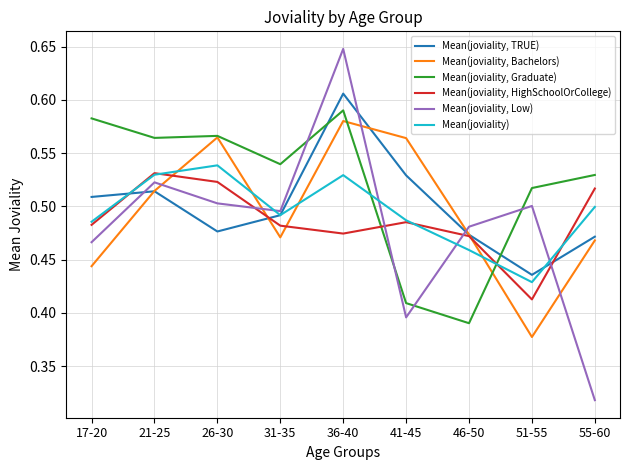

Rank the series by their maximum value, from highest to lowest.

Mean(joviality, Low), Mean(joviality, TRUE), Mean(joviality, Graduate), Mean(joviality, Bachelors), Mean(joviality), Mean(joviality, HighSchoolOrCollege)